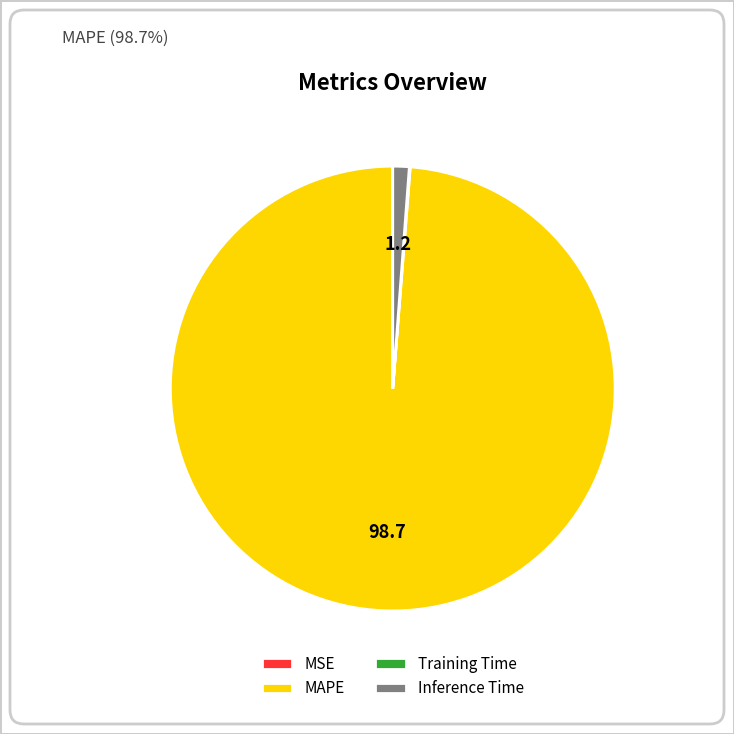

Is there any slice that represents more than half of the pie?

Yes